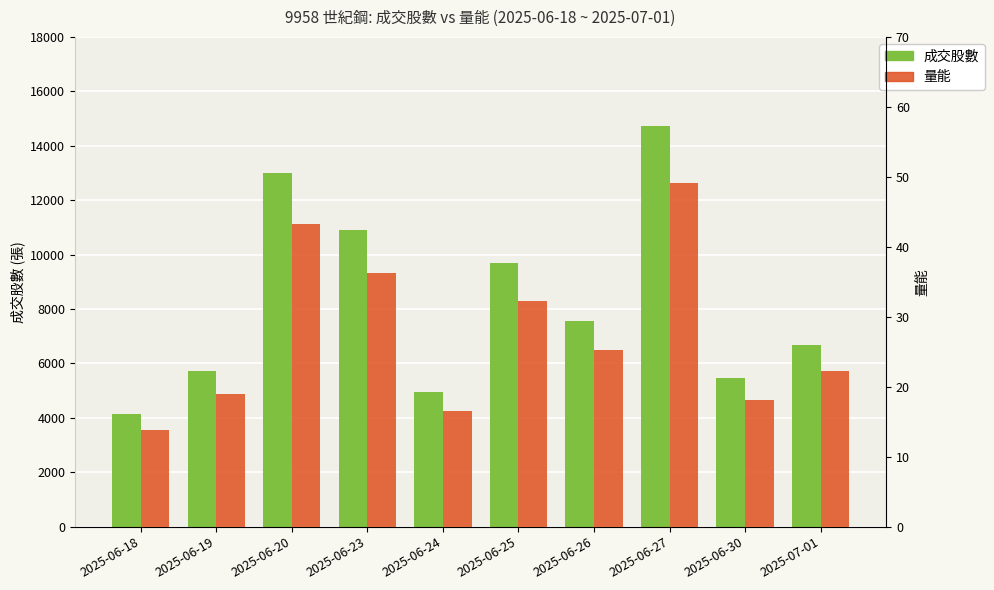

How many bars are there in each group?

2